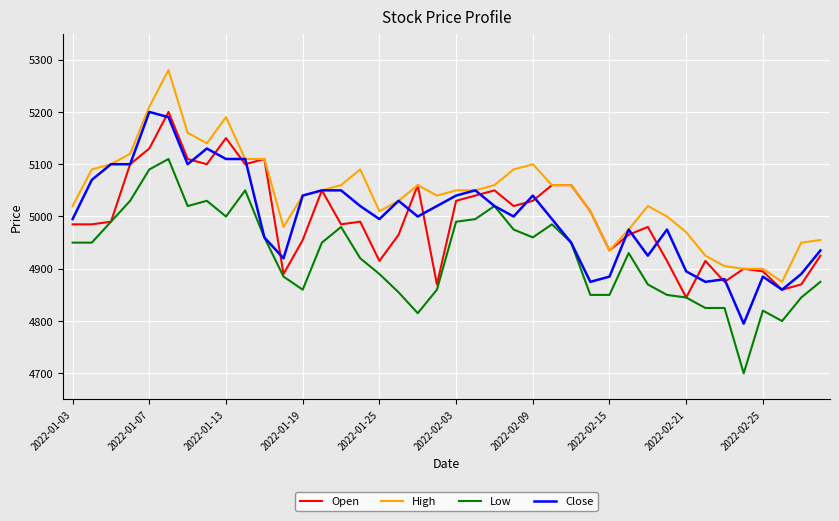

True or false: High and Low intersect in this chart.

False